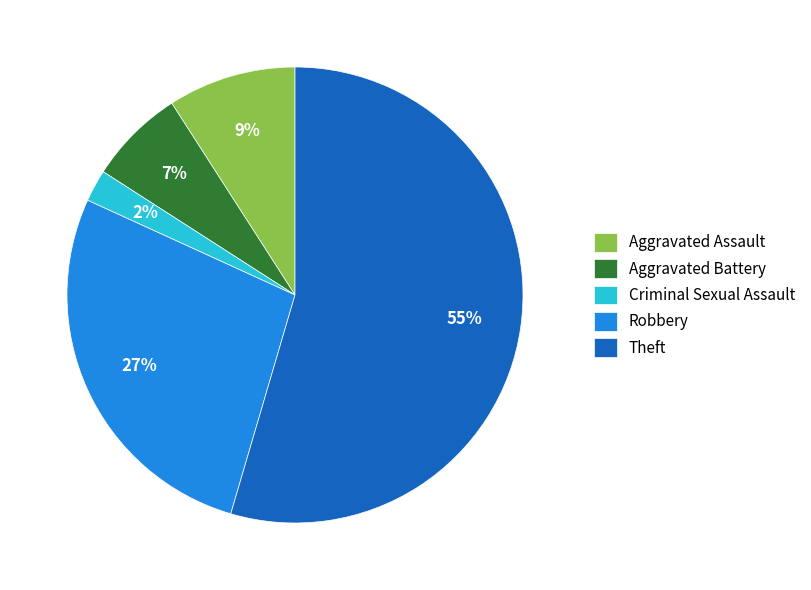

Which has a higher value, Theft or Aggravated Battery?

Theft